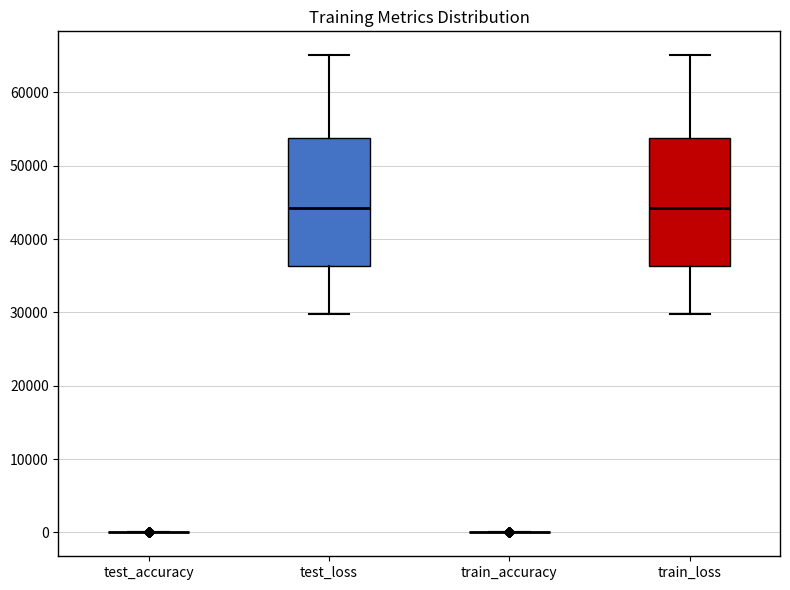

Reading left to right, read every box against the y-axis: the position of its median line, the range the box covers, and the ends of its whiskers. The values are not printed on the chart, so give them approximately, as read against the axis.

test_accuracy: box collapsed to a line at 0, whiskers 0 to 0
test_loss: median 44000, box 36000 to 54000, whiskers 30000 to 65000
train_accuracy: box collapsed to a line at 0, whiskers 0 to 0
train_loss: median 44000, box 36000 to 54000, whiskers 30000 to 65000